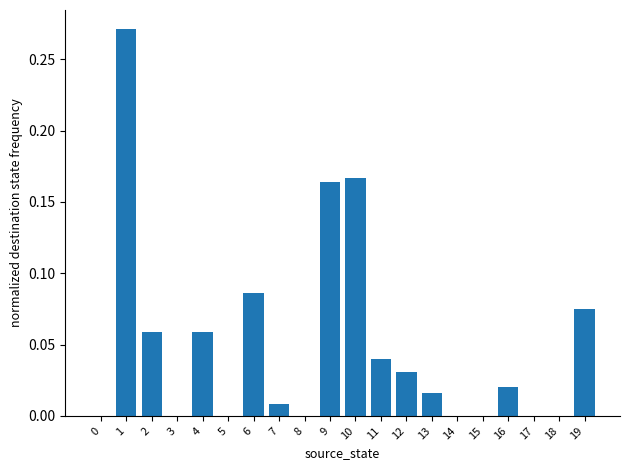

What is the sum of all values?

1.0